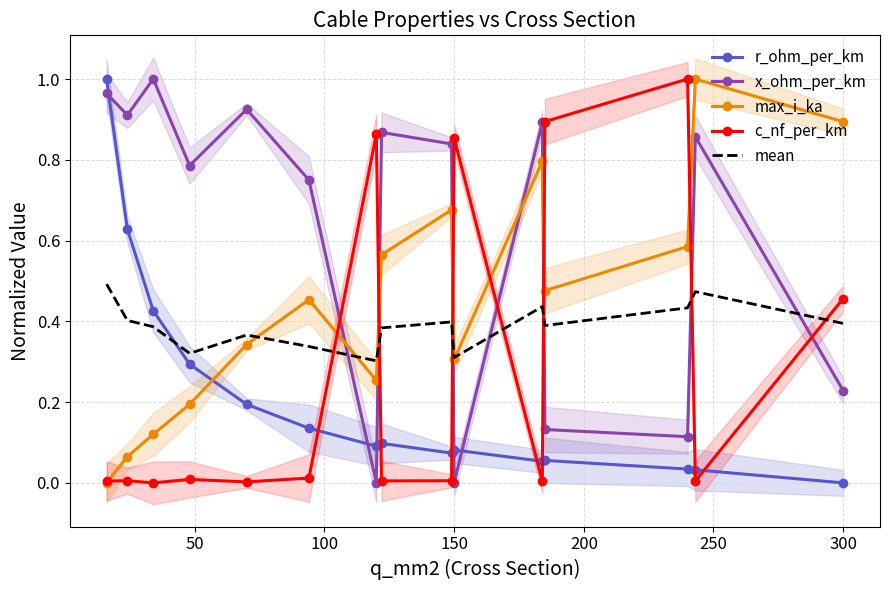

Which series has the largest range (max minus min)?

r_ohm_per_km